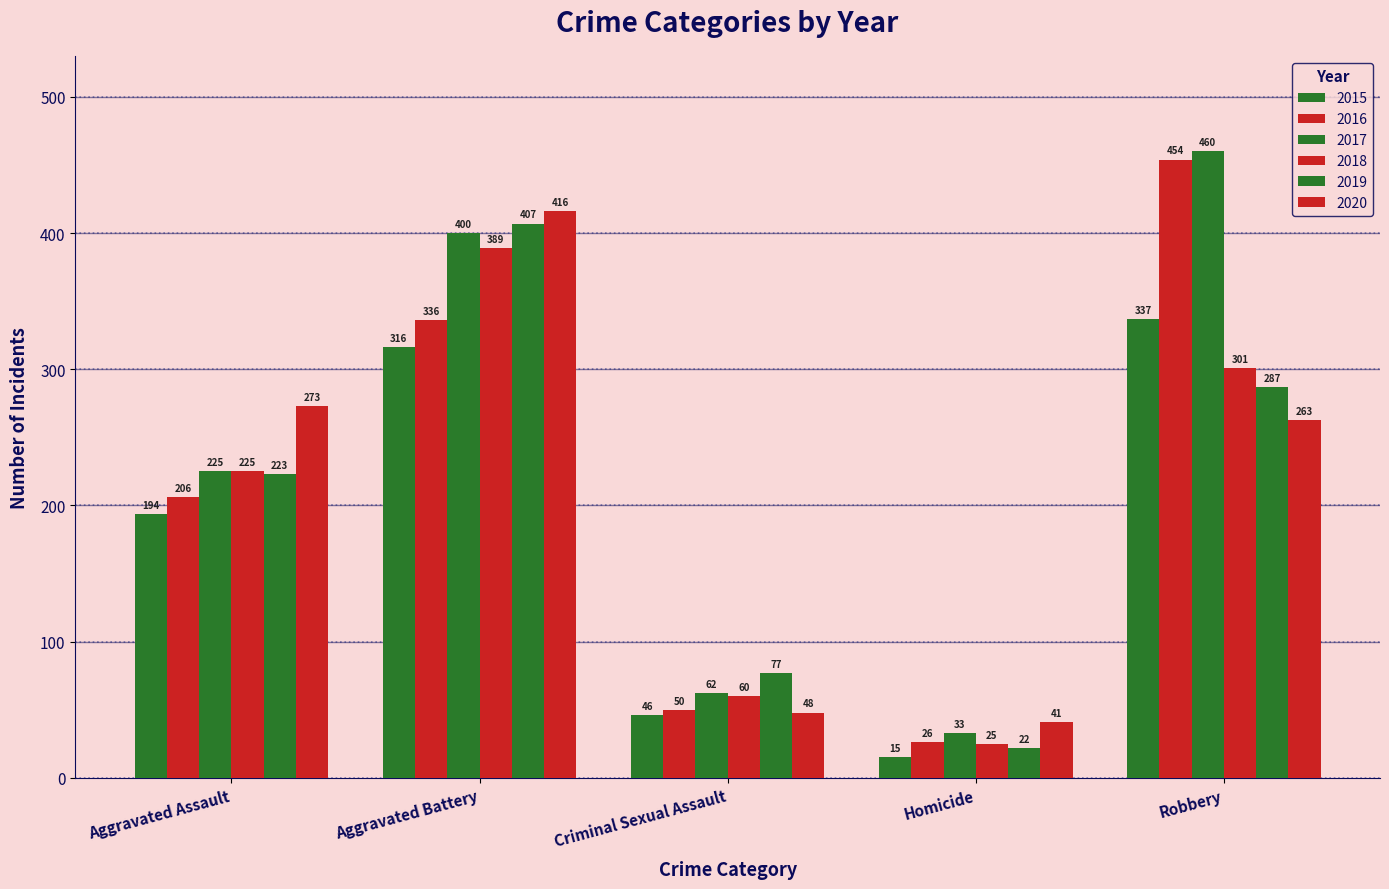

Count the number of categories in the chart.

5